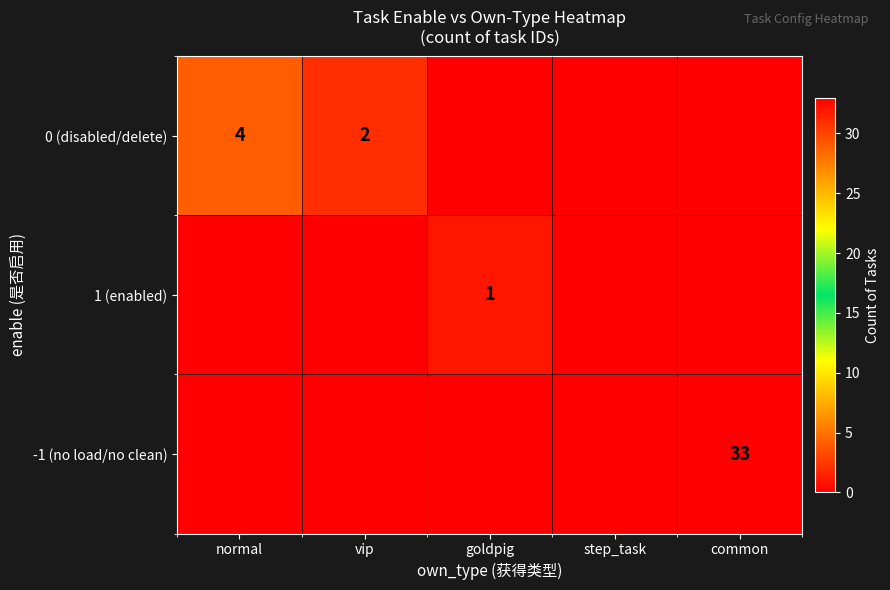

The value of -1 (no load/no clean) at vip is 11. True or false?

False